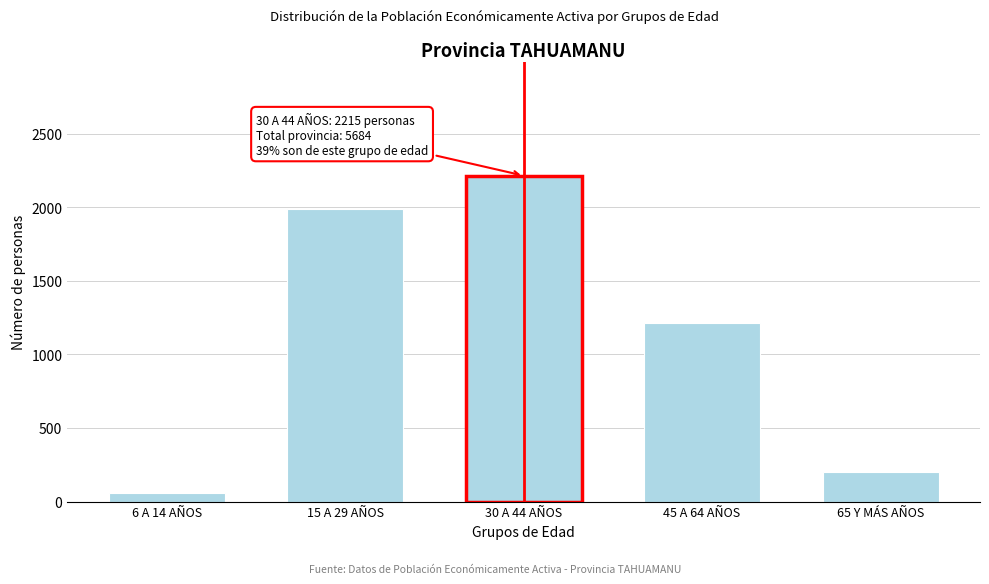

Reading left to right, what are all the values shown in this chart?

6 A 14 AÑOS=61	15 A 29 AÑOS=1991	30 A 44 AÑOS=2215	45 A 64 AÑOS=1216	65 Y MÁS AÑOS=201